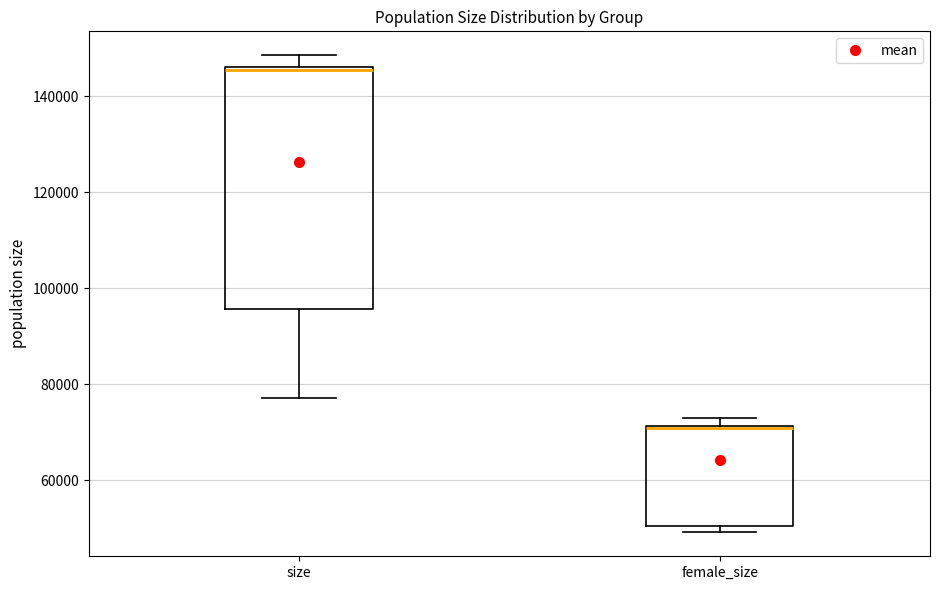

Reading left to right, read every box against the y-axis: the position of its median line, the range the box covers, and the ends of its whiskers. The values are not printed on the chart, so give them approximately, as read against the axis.

size: median 146000 (just below the box's upper edge), box 96000 to 146000, whiskers 78000 to 148000
female_size: median 70000 (drawn on the box's upper edge), box 50000 to 72000, whiskers 50000 (just below the box's lower edge) to 72000 (just above the box's upper edge)